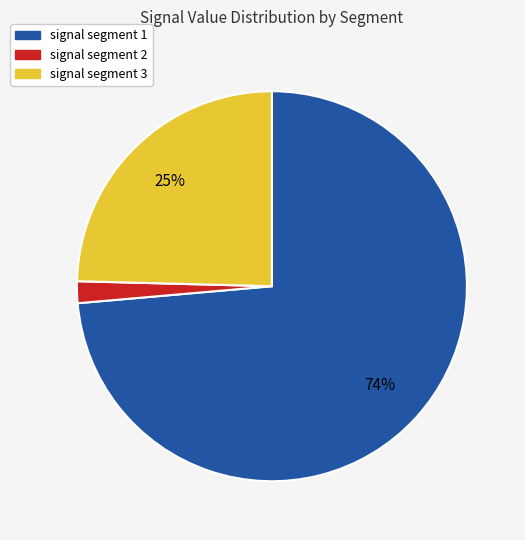

Which slice is the smallest?

signal segment 2